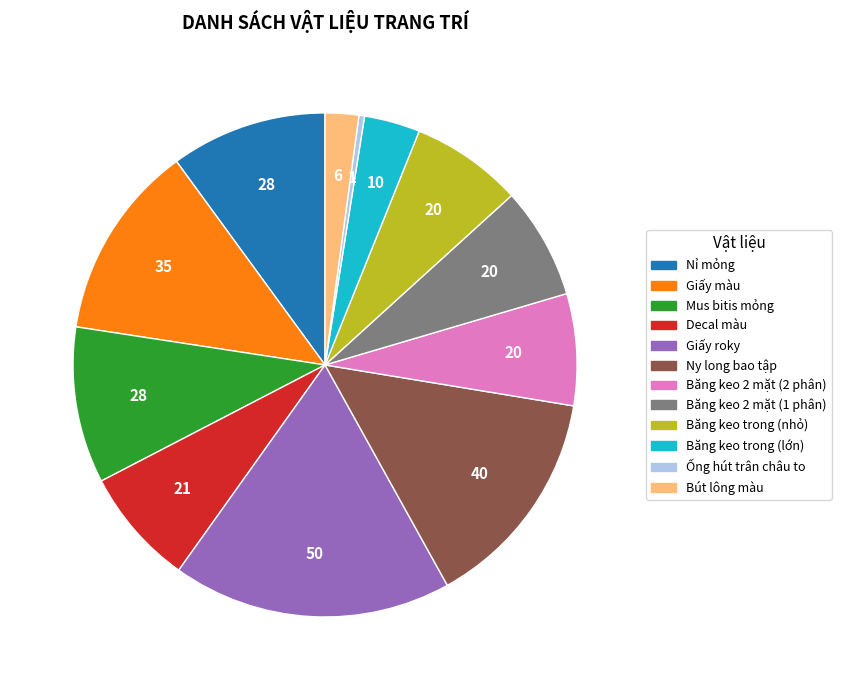

How many slices are in this pie chart?

12